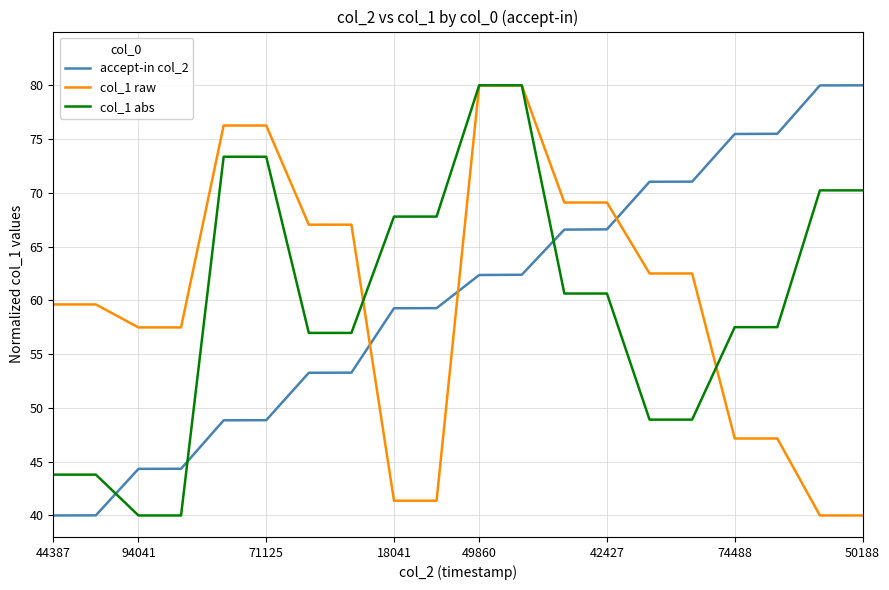

How many times do col_1 raw and accept-in col_2 cross each other?

3